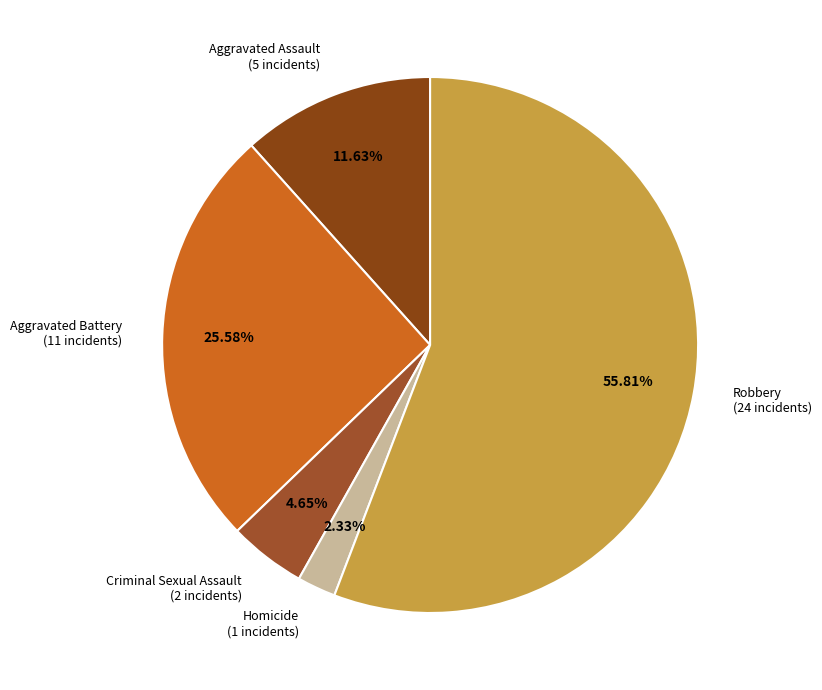

To the nearest percent, what portion does Homicide represent?

2%